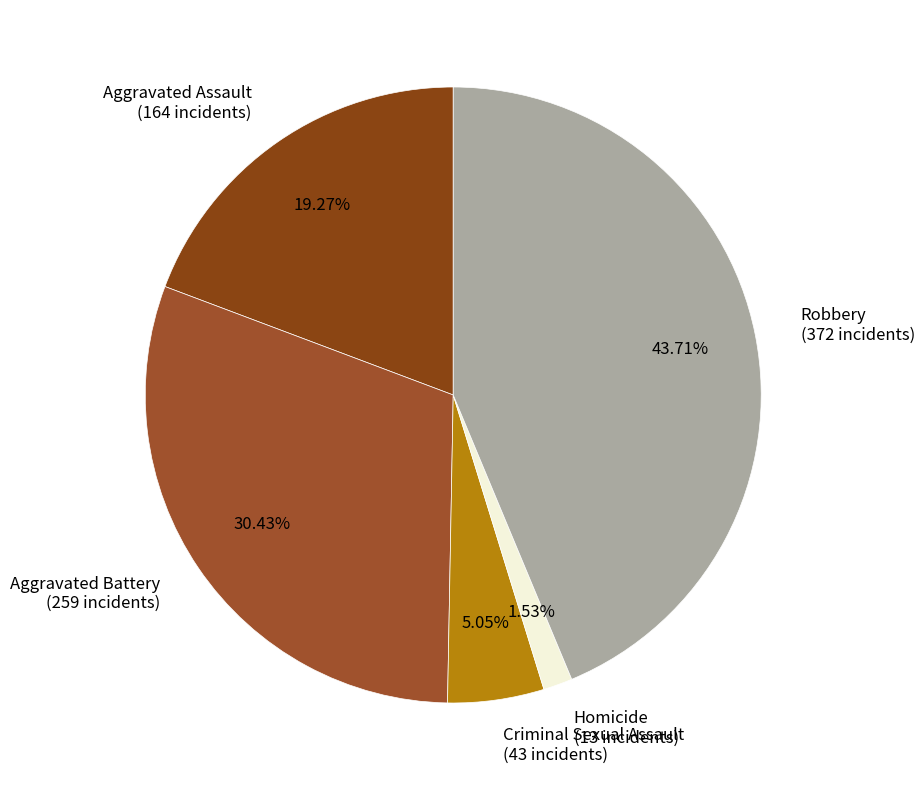

What is the largest slice in the pie chart?

Robbery